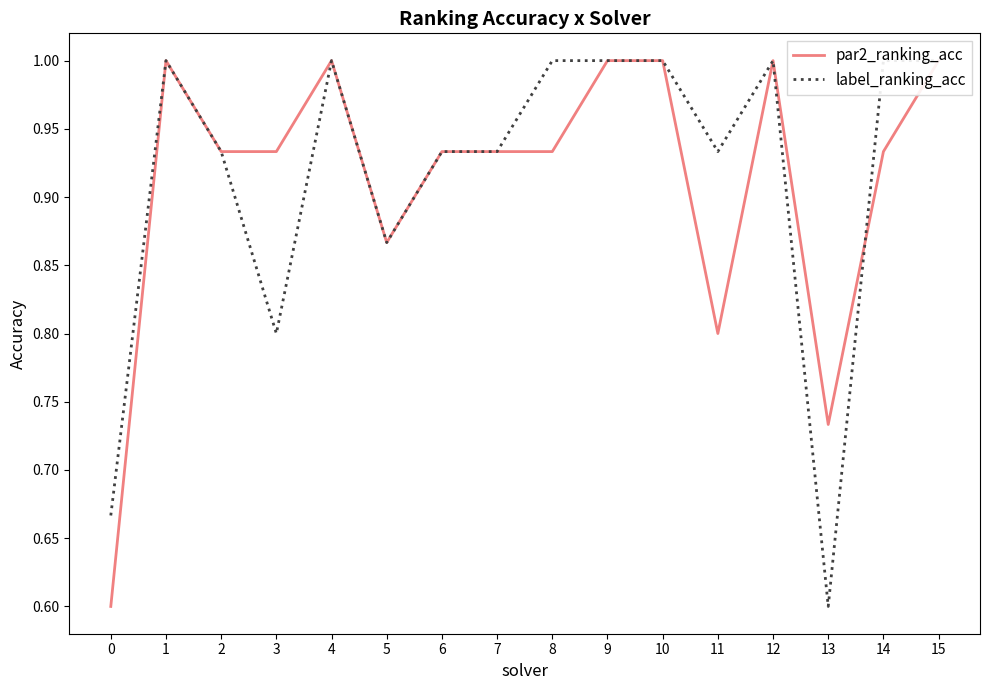

After their last crossing, which series has the higher values: par2_ranking_acc or label_ranking_acc?

label_ranking_acc